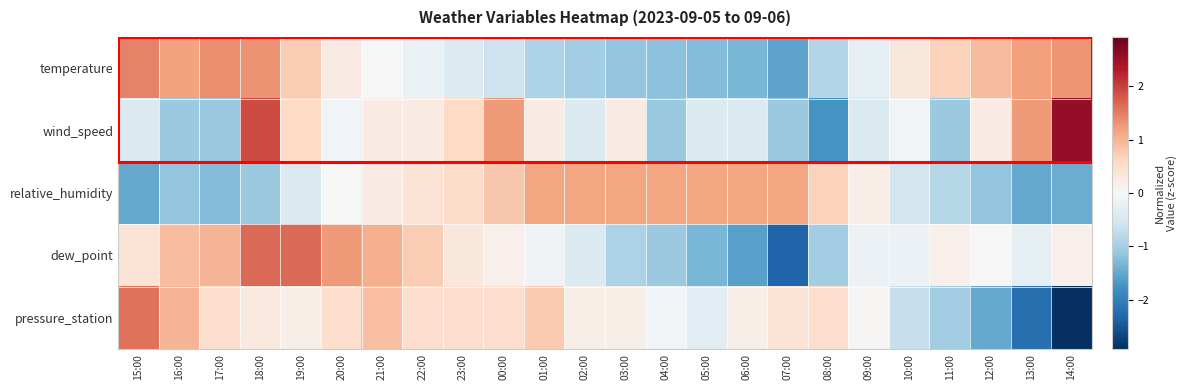

Reading left to right, what are all the values shown in this chart?

temperature: 15:00=1.5	16:00=1.2	17:00=1.4	18:00=1.3	19:00=0.7	20:00=0.2	21:00=0.0	22:00=-0.2	23:00=-0.4	00:00=-0.6	01:00=-0.9	02:00=-1.0	03:00=-1.2	04:00=-1.2	05:00=-1.3	06:00=-1.3	07:00=-1.5	08:00=-0.9	09:00=-0.3	10:00=0.3	11:00=0.7	12:00=0.9	13:00=1.2	14:00=1.3
wind_speed: 15:00=-0.4	16:00=-1.1	17:00=-1.1	18:00=1.9	19:00=0.6	20:00=-0.1	21:00=0.2	22:00=0.2	23:00=0.6	00:00=1.2	01:00=0.2	02:00=-0.4	03:00=0.2	04:00=-1.1	05:00=-0.4	06:00=-0.4	07:00=-1.1	08:00=-1.7	09:00=-0.4	10:00=-0.1	11:00=-1.1	12:00=0.2	13:00=1.2	14:00=2.6
relative_humidity: 15:00=-1.5	16:00=-1.1	17:00=-1.3	18:00=-1.1	19:00=-0.4	20:00=0.0	21:00=0.2	22:00=0.4	23:00=0.5	00:00=0.8	01:00=1.1	02:00=1.1	03:00=1.1	04:00=1.1	05:00=1.1	06:00=1.1	07:00=1.1	08:00=0.7	09:00=0.2	10:00=-0.5	11:00=-0.8	12:00=-1.1	13:00=-1.5	14:00=-1.4
dew_point: 15:00=0.4	16:00=0.9	17:00=1.0	18:00=1.7	19:00=1.7	20:00=1.2	21:00=1.1	22:00=0.7	23:00=0.3	00:00=0.2	01:00=-0.1	02:00=-0.4	03:00=-0.9	04:00=-1.1	05:00=-1.3	06:00=-1.6	07:00=-2.3	08:00=-1.0	09:00=-0.2	10:00=-0.2	11:00=0.2	12:00=-0.0	13:00=-0.3	14:00=0.2
pressure_station: 15:00=1.6	16:00=1.0	17:00=0.5	18:00=0.3	19:00=0.2	20:00=0.5	21:00=0.9	22:00=0.5	23:00=0.5	00:00=0.5	01:00=0.8	02:00=0.2	03:00=0.2	04:00=-0.1	05:00=-0.3	06:00=0.2	07:00=0.4	08:00=0.5	09:00=0.0	10:00=-0.7	11:00=-1.0	12:00=-1.5	13:00=-2.2	14:00=-2.9